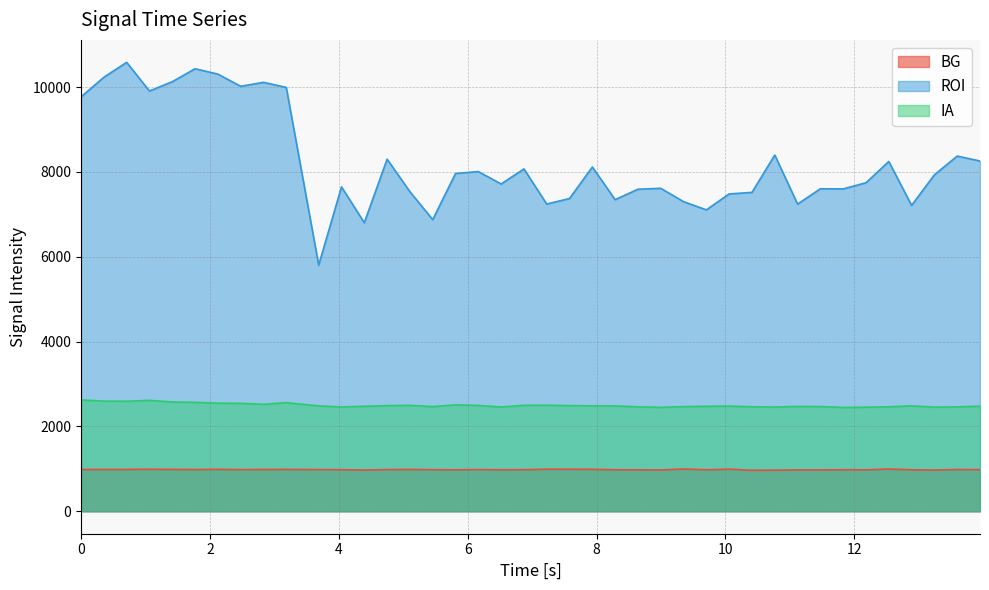

True or false: BG and ROI intersect in this chart.

False